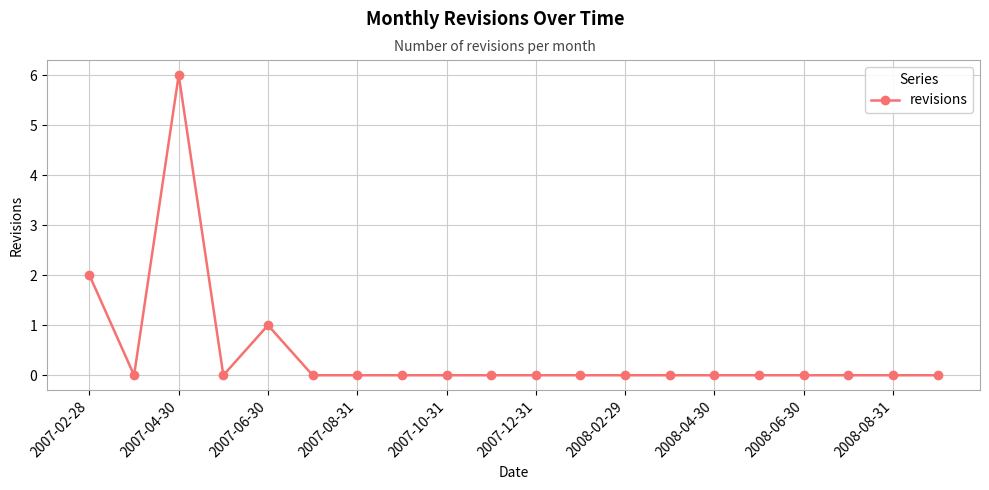

What is the difference between the maximum and minimum values?

6